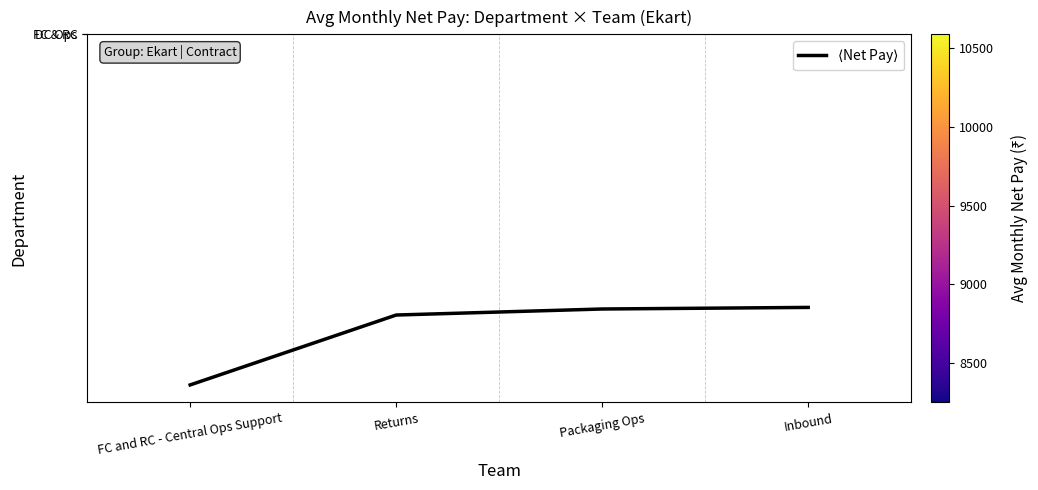

What is the minimum value for FC & RC?

8296.0